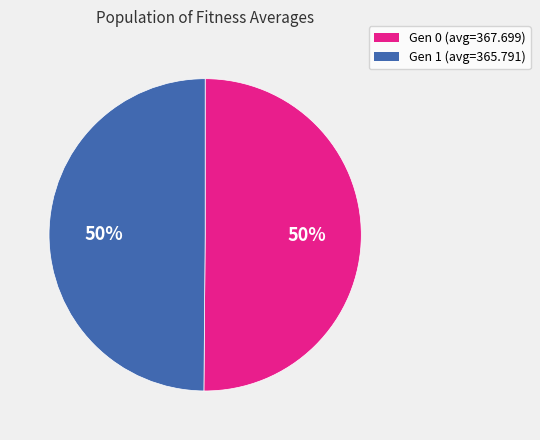

To the nearest percent, what percentage of the pie is Gen 1 (avg=365.791)?

50%